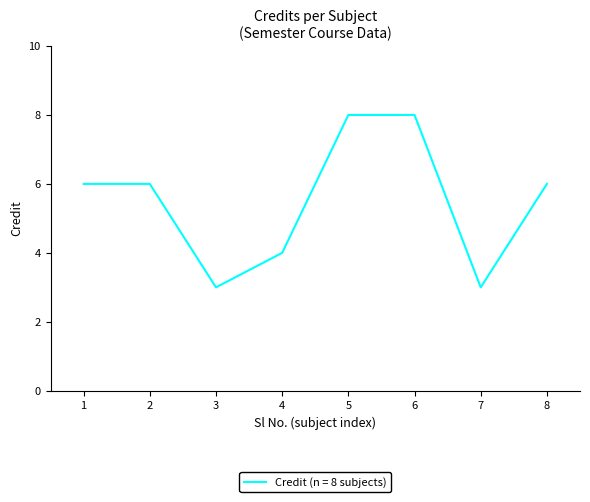

What is the difference between the second highest and second lowest values?

5